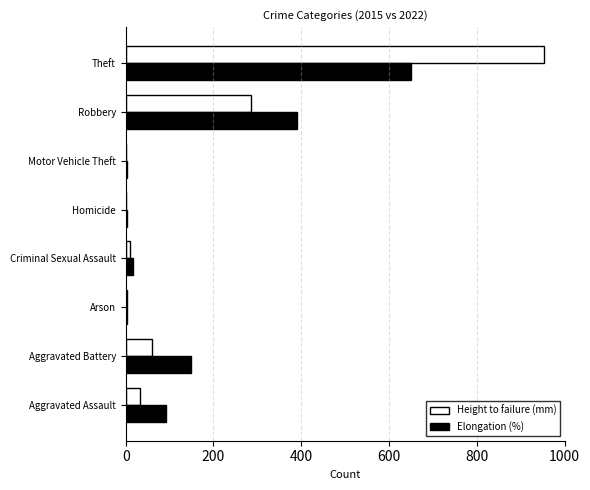

Which category has the highest value across all series?

Theft